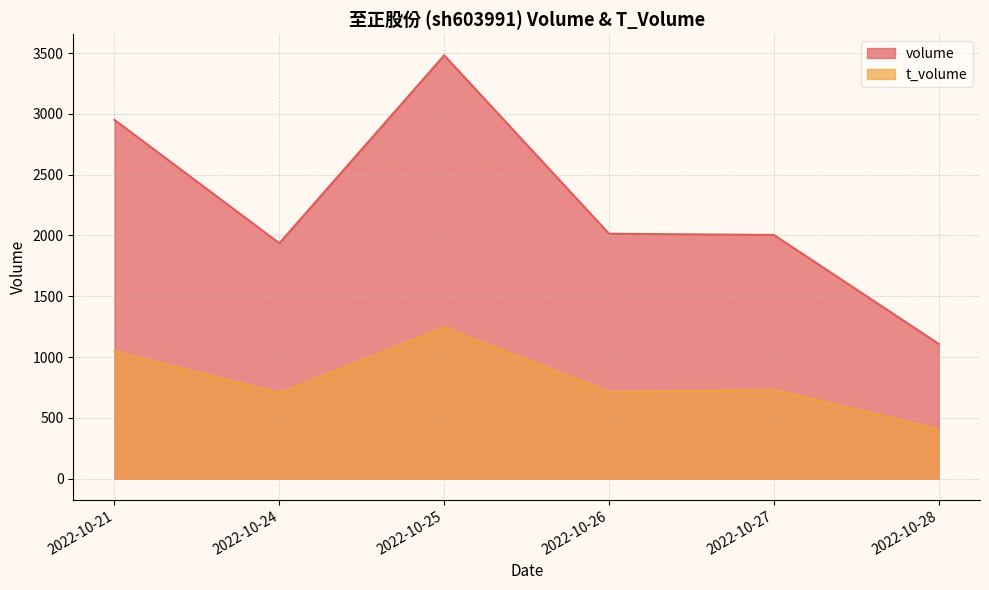

Where is volume nearest to the value 2294?

2022-10-26